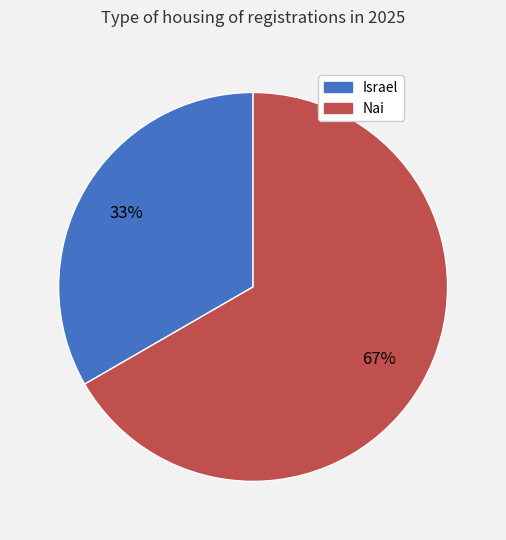

Approximately how many times larger is the value at Israel compared to Nai?

0.5